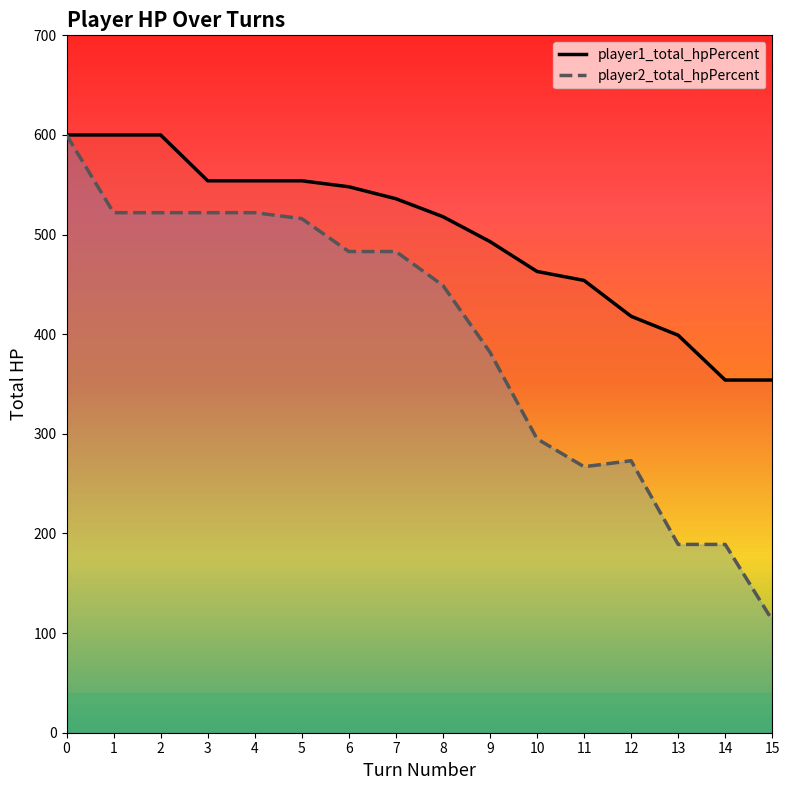

What is the difference between the highest and lowest values at 9?

111